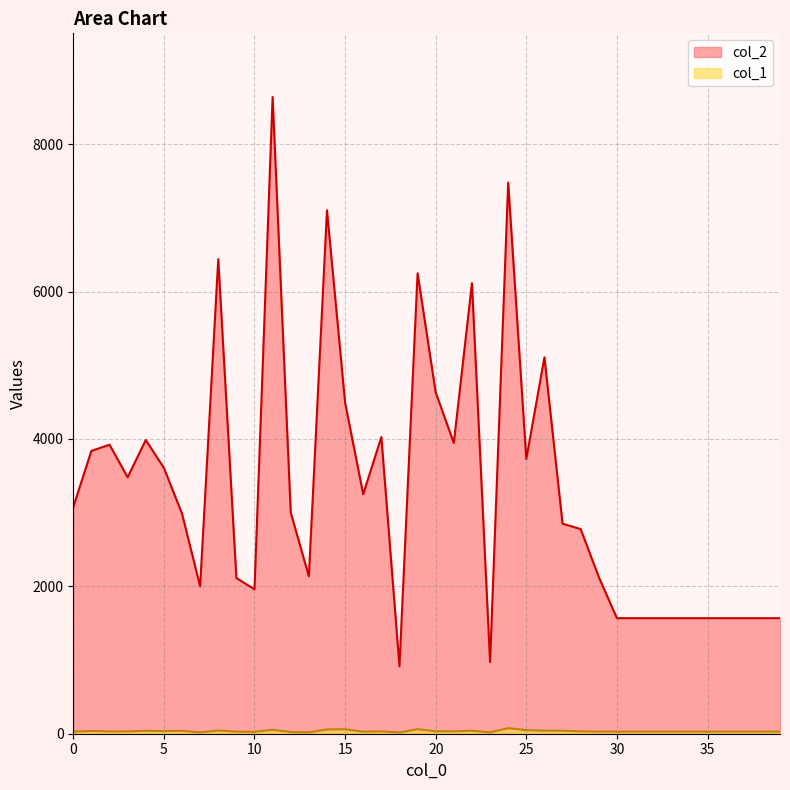

List the series in order of their overall mean, lowest first.

col_1, col_2